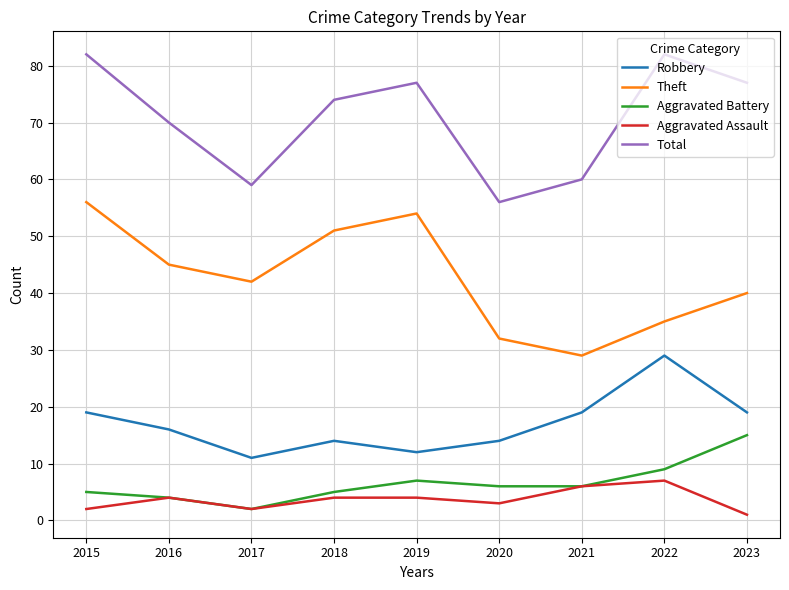

Is it true that Theft equals 56 at 2015?

True